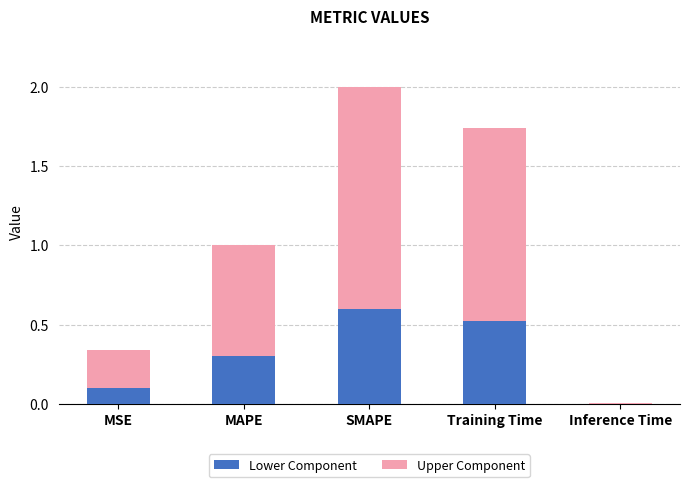

What is the total value across all series at MAPE?

1.0